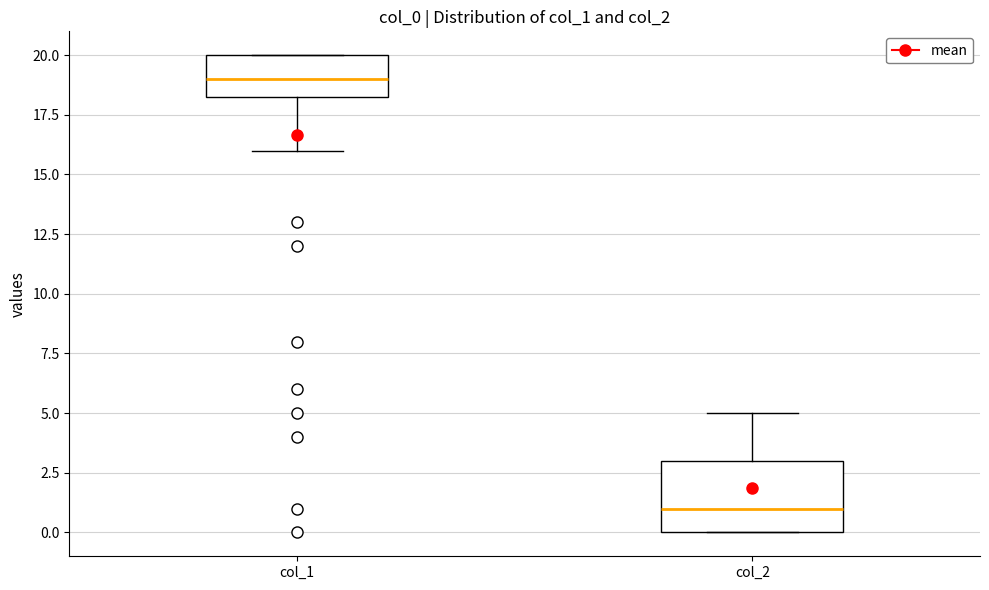

Reading left to right, read every box against the y-axis: the position of its median line, the range the box covers, and the ends of its whiskers. The values are not printed on the chart, so give them approximately, as read against the axis.

col_1: median 19.0, box 18.5 to 20.0, whiskers 16.0 to 20.0
col_2: median 1.0, box 0.0 to 3.0, whiskers 0.0 to 5.0